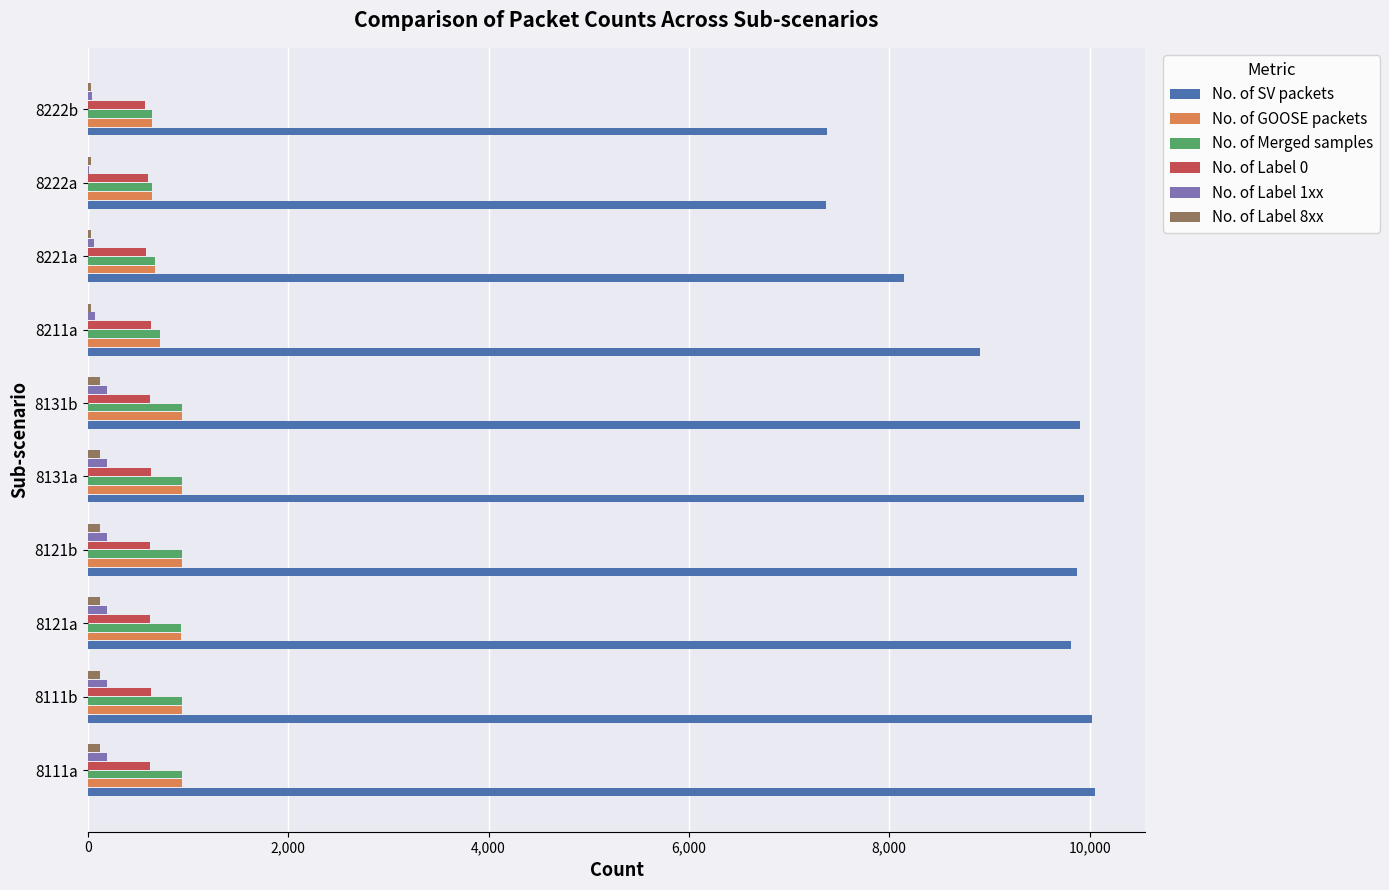

Which series has the largest total across all categories?

No. of SV packets